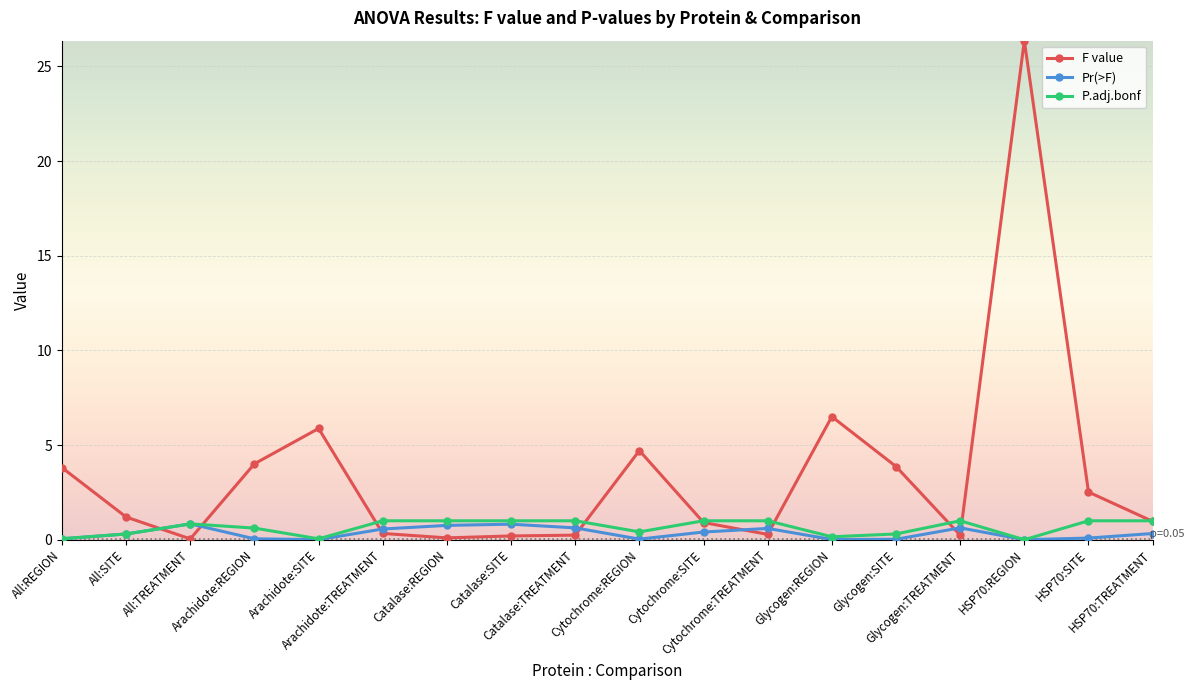

What is the maximum value for F value?

26.4